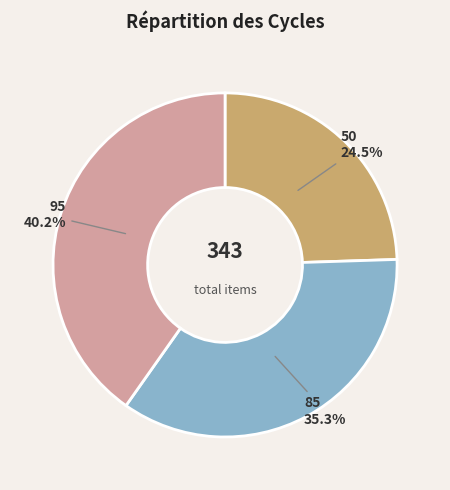

Is there any slice that represents more than half of the pie?

No